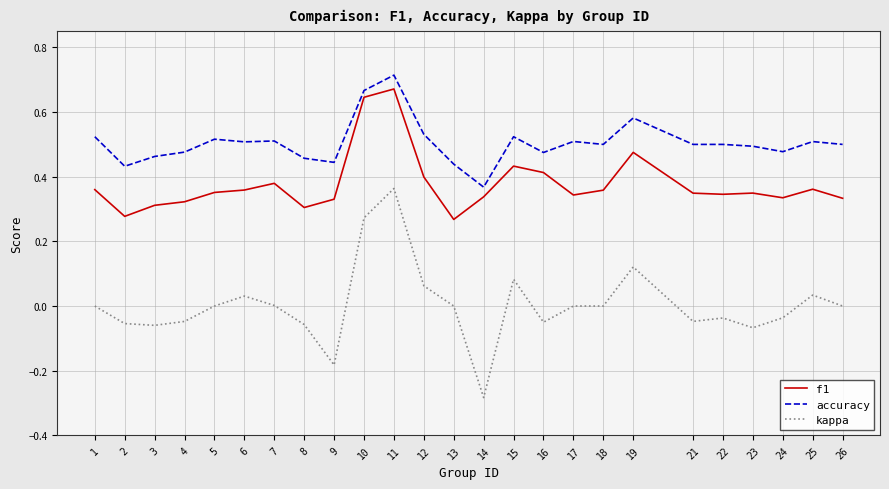

True or false: f1 and accuracy cross at least once.

False